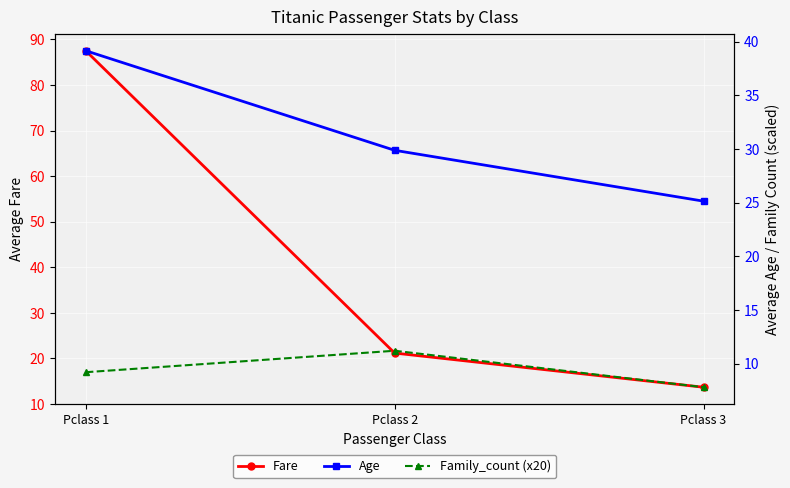

What is the sum of the Family_count (x20) values at Pclass 3 and Pclass 2?

19.0